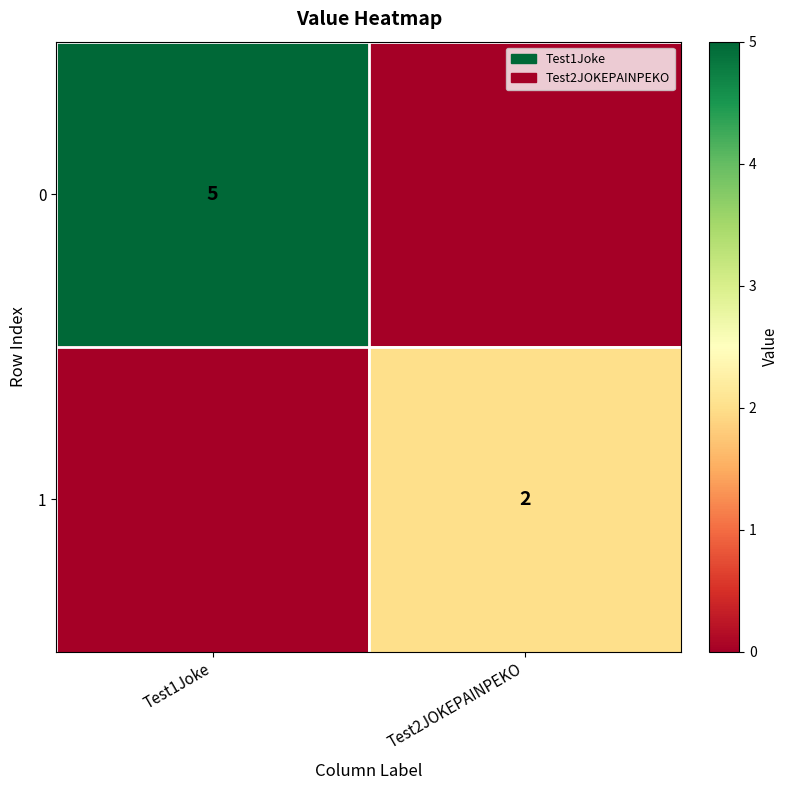

The 0 series shows 5 at Test1Joke. True or false?

True